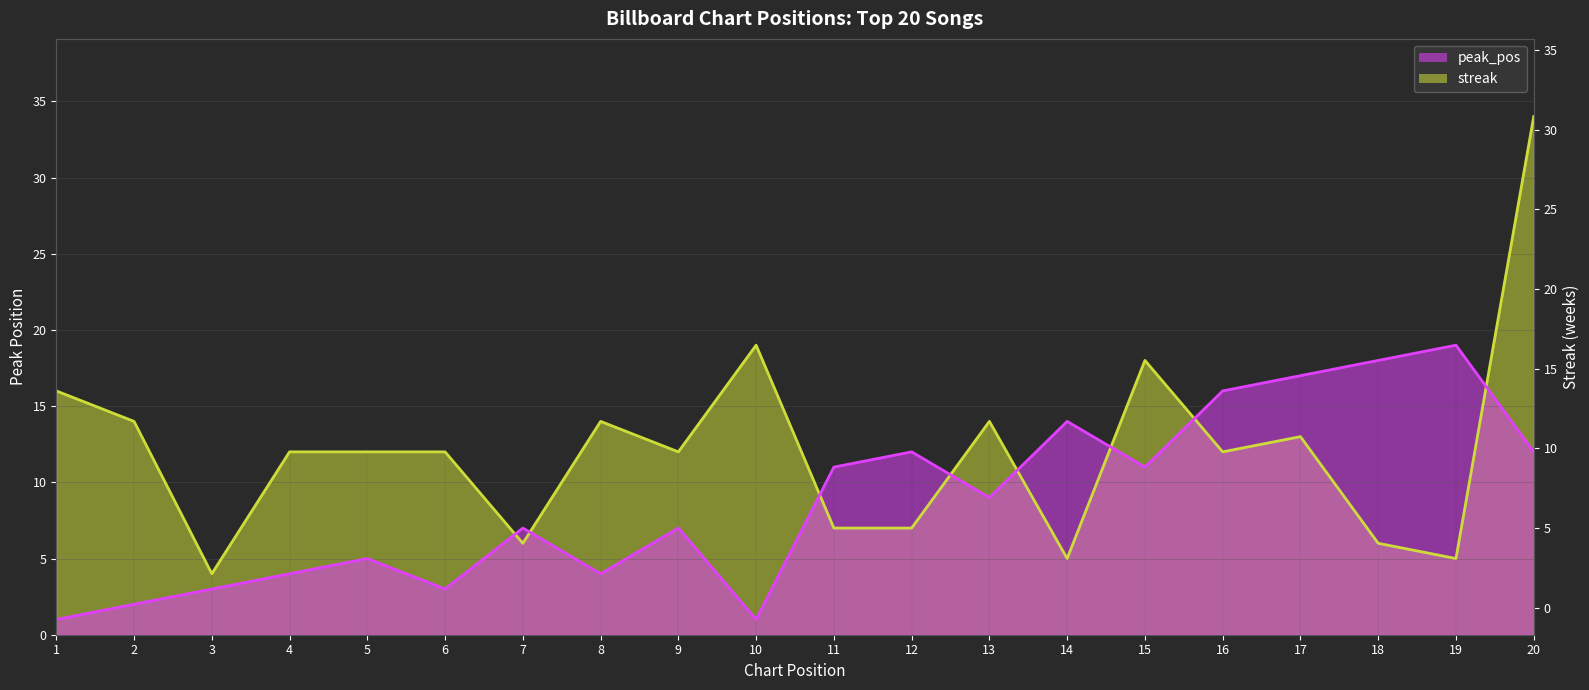

True or false: streak has more than 2 interior local peaks.

True